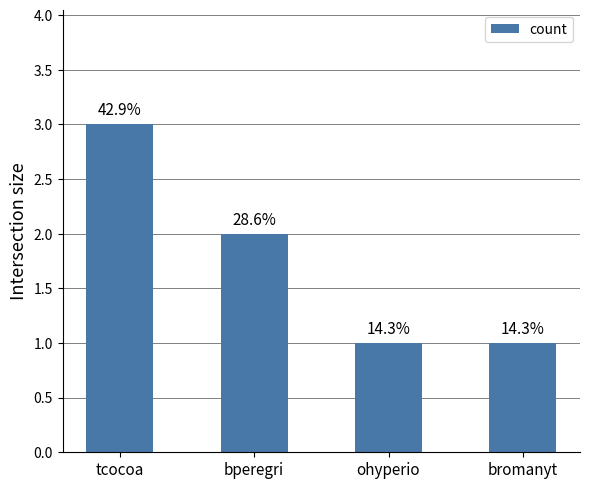

What is the value of the 2nd bar from the left?

2